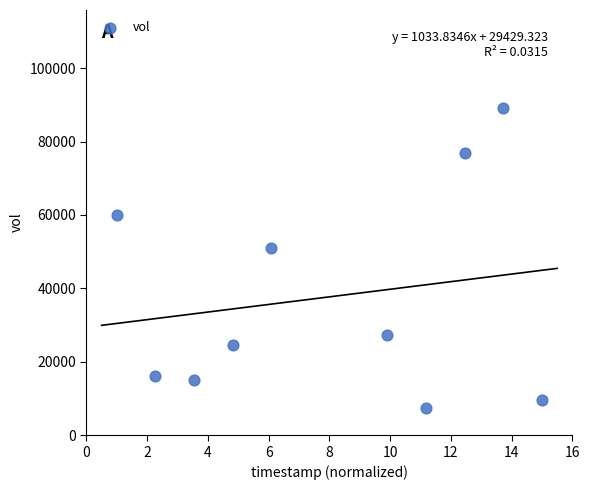

What is the range of Y values (max minus min)?

81800